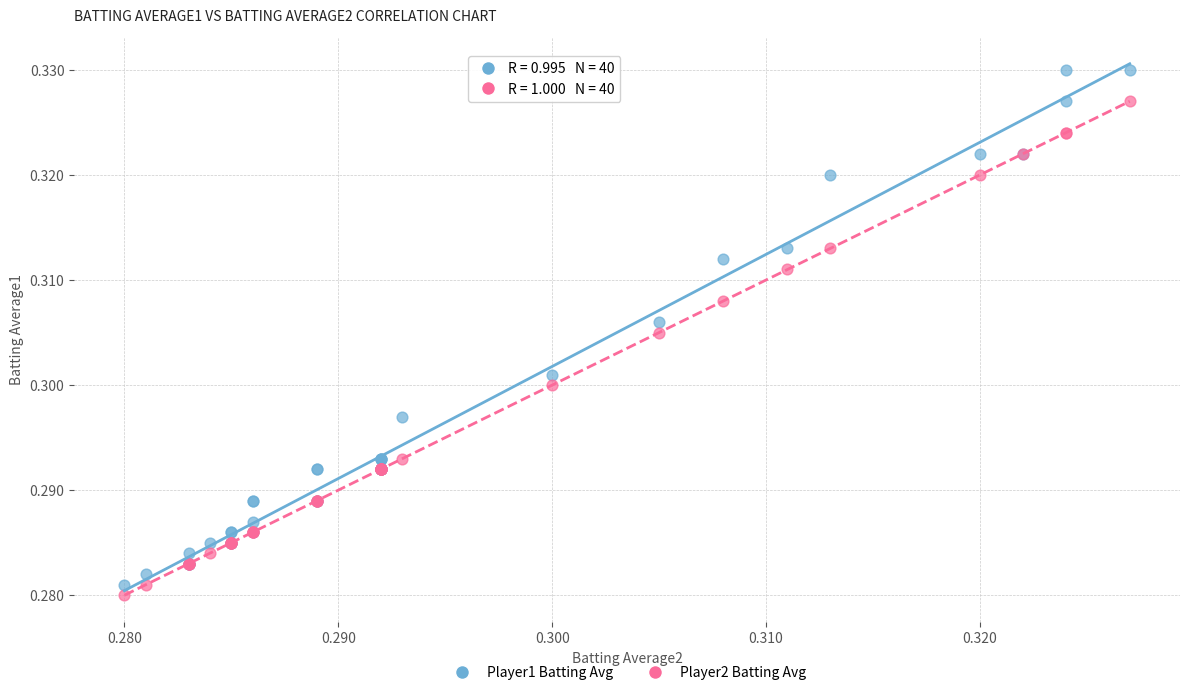

What are all the series names shown in the legend?

Player1 Batting Avg, Player2 Batting Avg